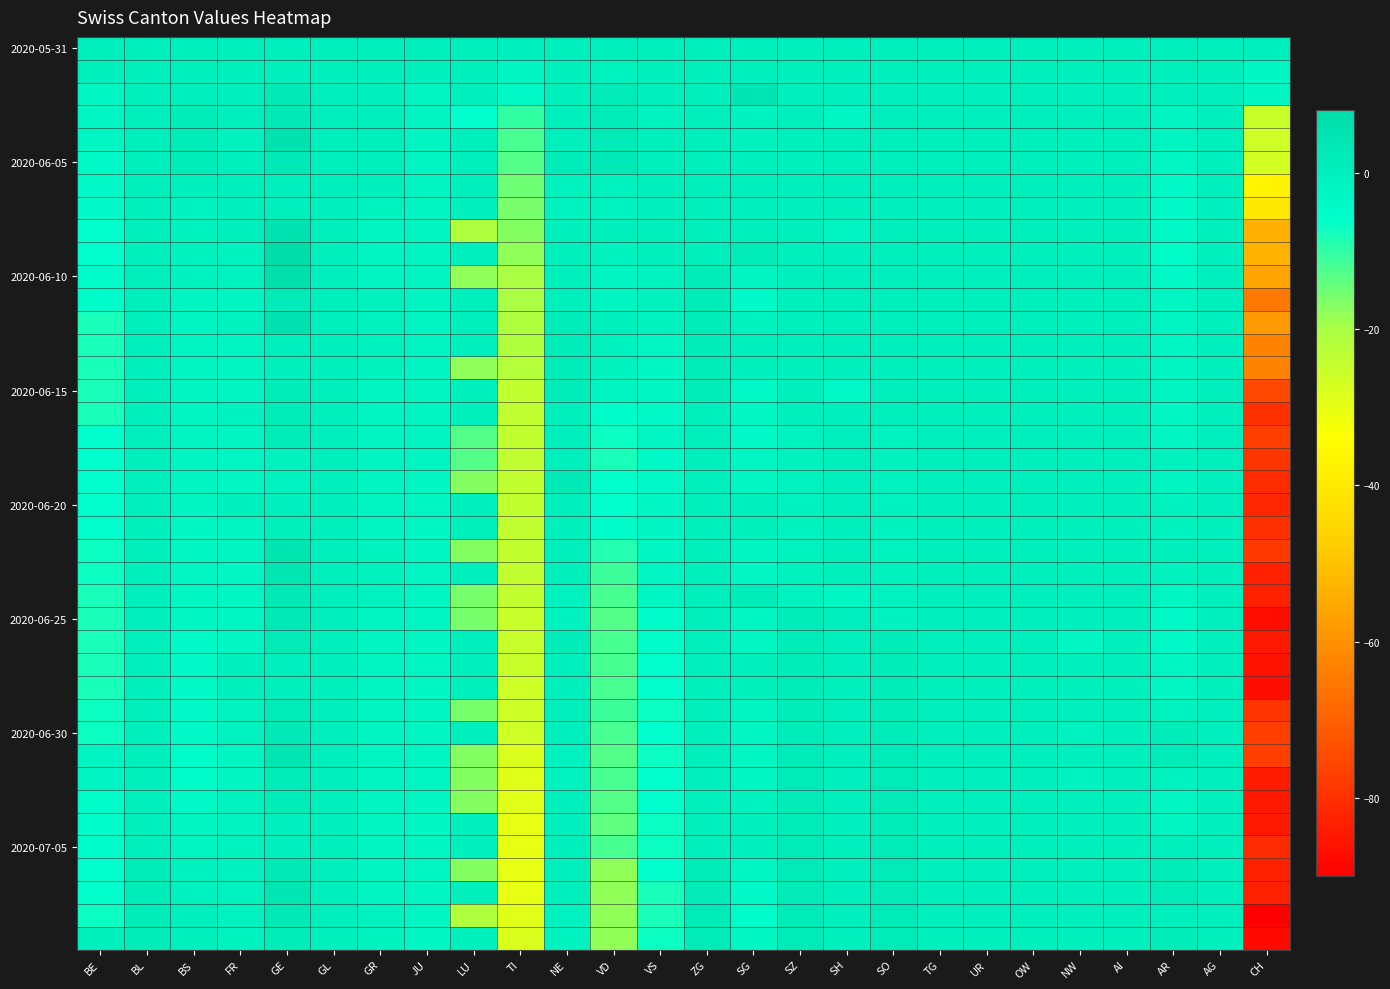

Which series has the largest total across all categories?

2020-05-31